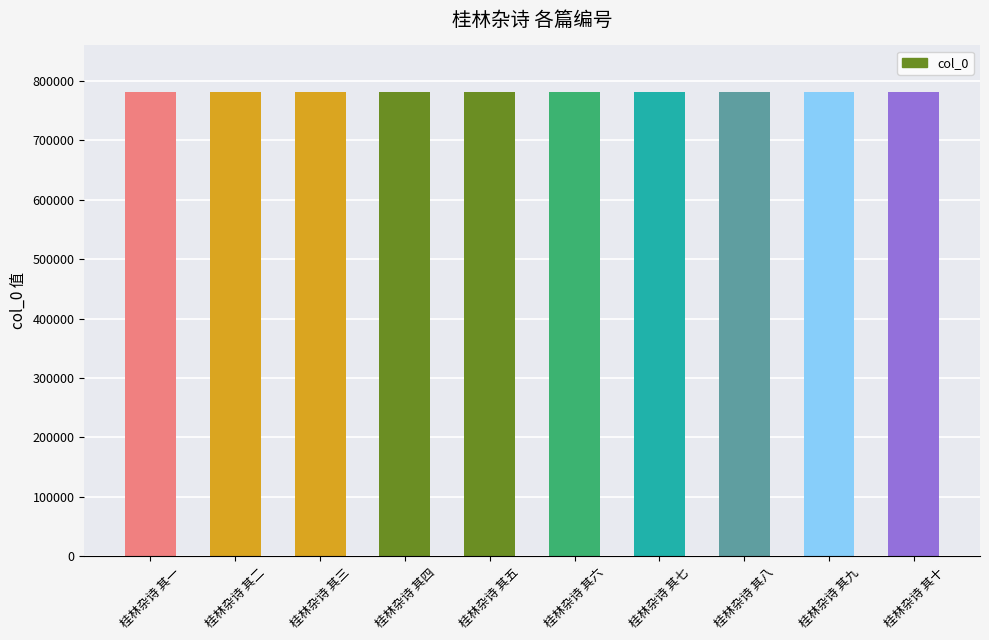

What is the value of the 1st bar from the left?

781670